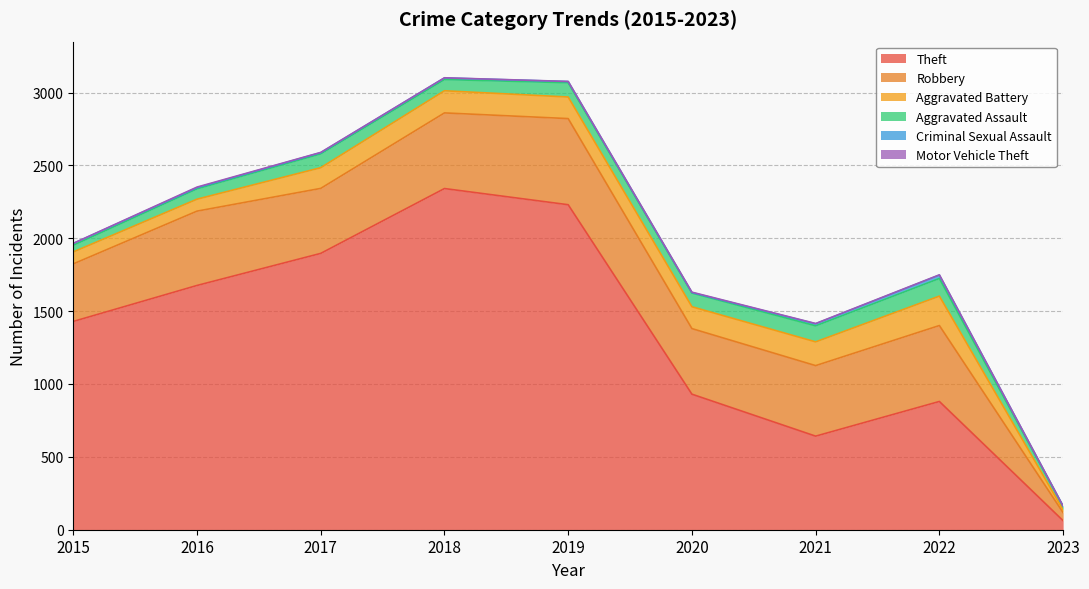

What is the spread (max minus min) of values at 2019?

2229